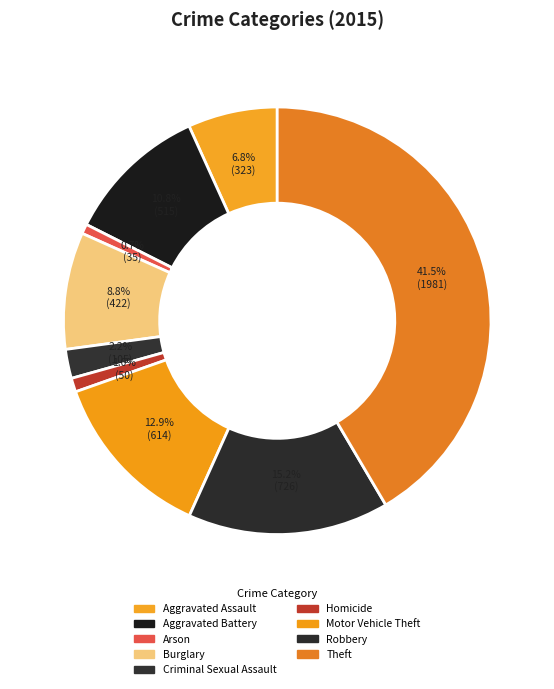

How many segments does this pie chart have?

9